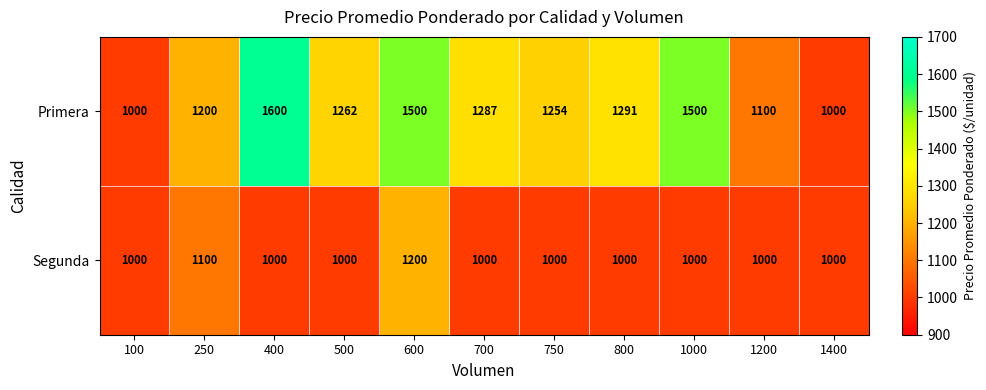

Rank the series by their maximum value, from lowest to highest.

Segunda, Primera